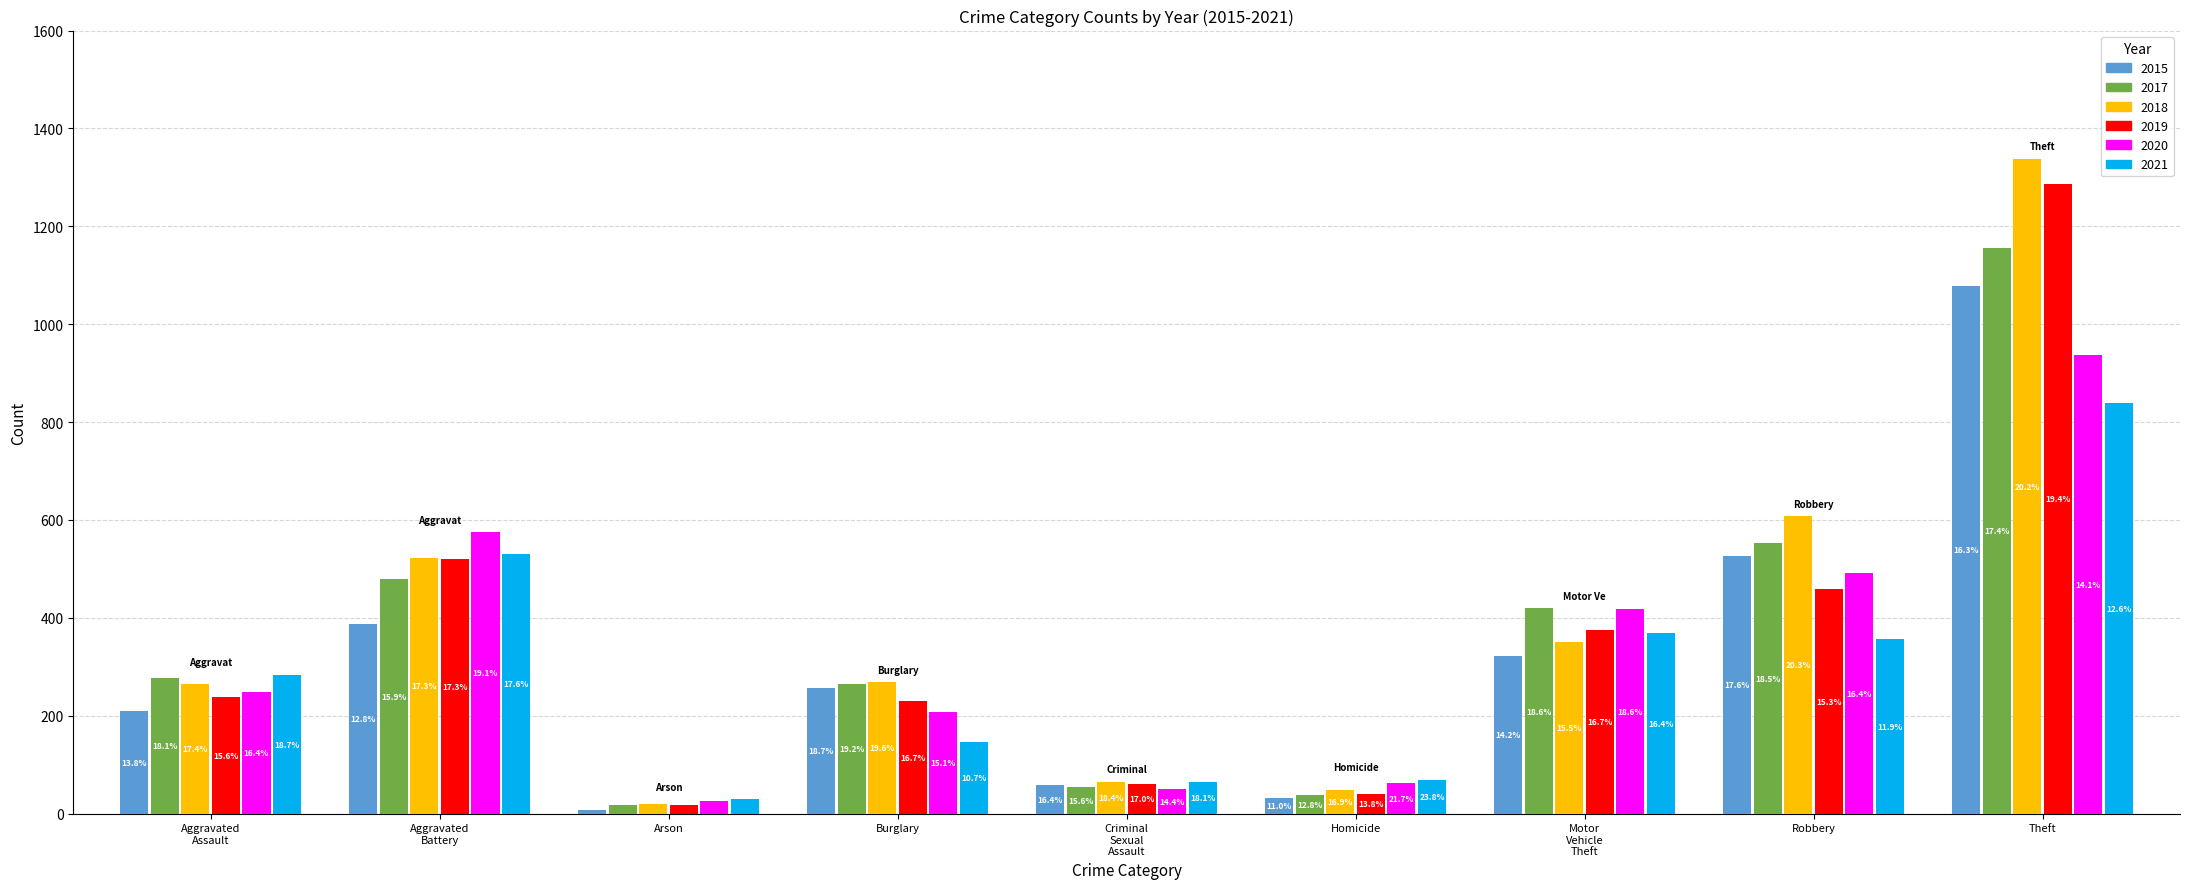

At how many categories does at least one series exceed 1076?

1